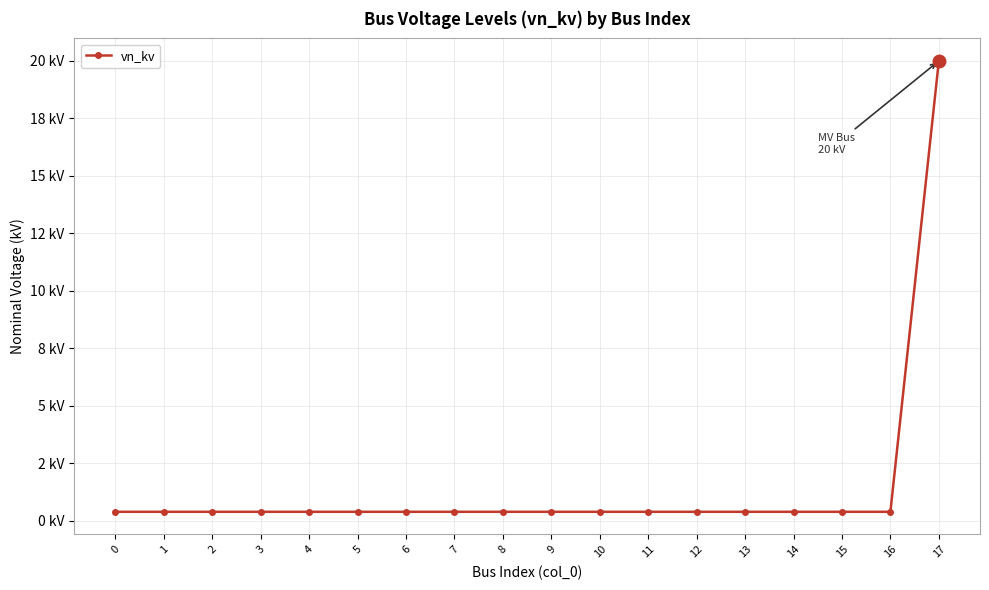

The chart shows a value of 0.4 at 1. True or false?

True